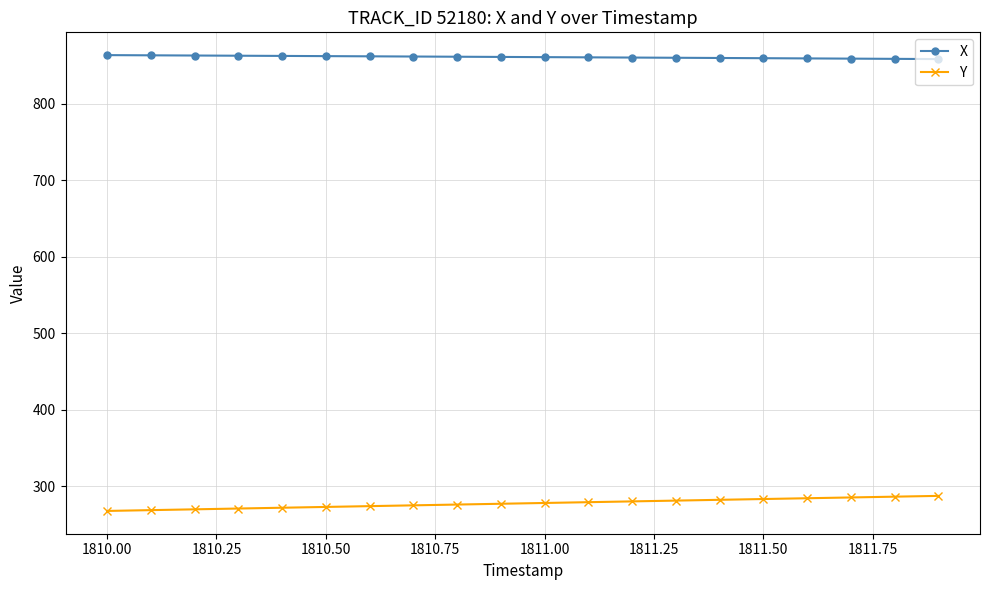

What are all the series names shown in the legend?

X, Y